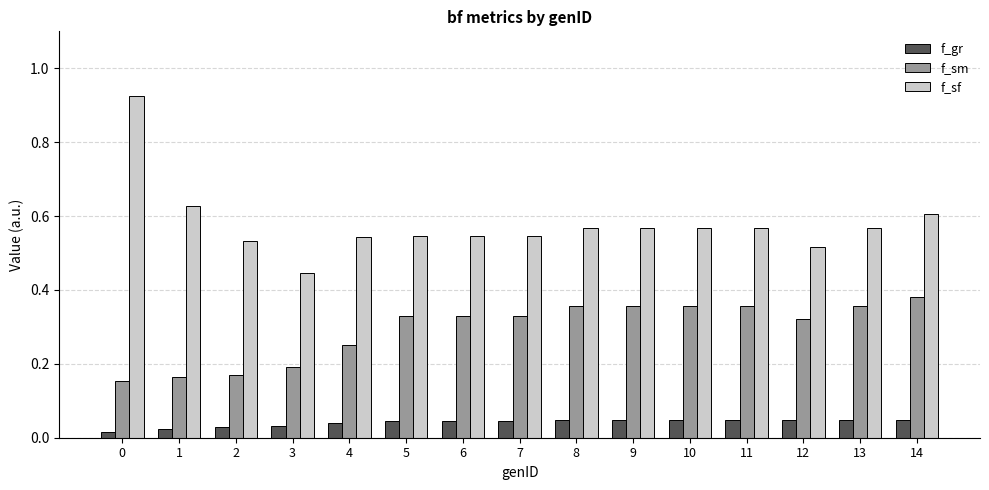

Is it true that f_sf equals 0.7 at 4?

False